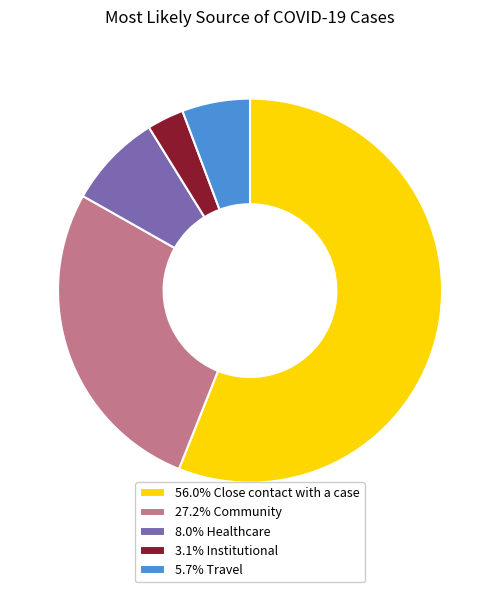

How many slices are in this pie chart?

5